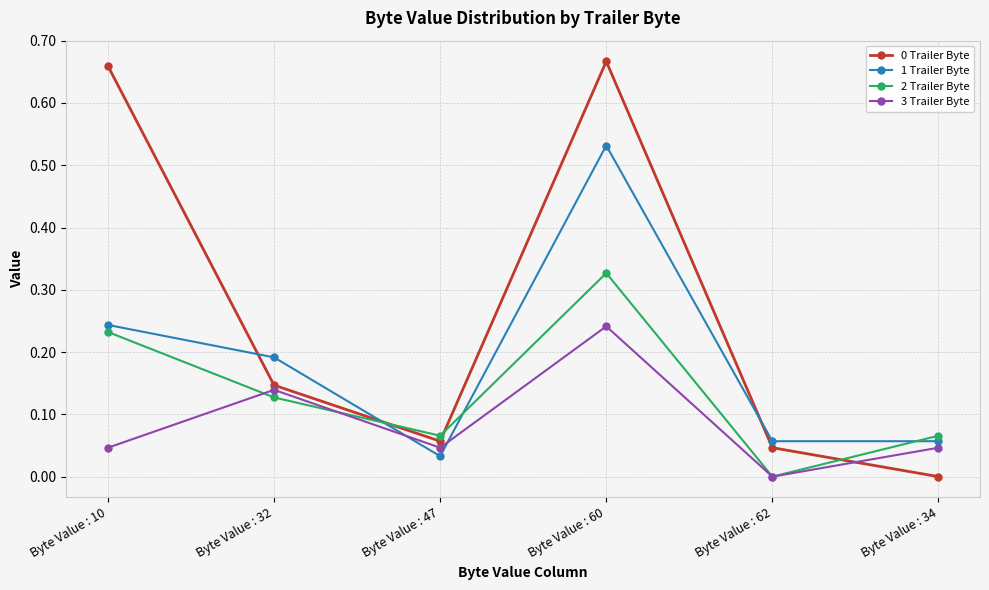

After their last crossing, which series has the higher values: 3 Trailer Byte or 0 Trailer Byte?

3 Trailer Byte